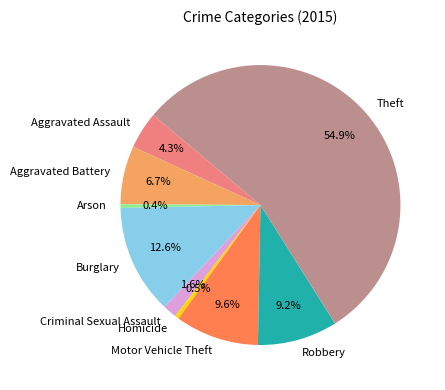

The Motor Vehicle Theft slice represents 10% of the pie. True or false?

True